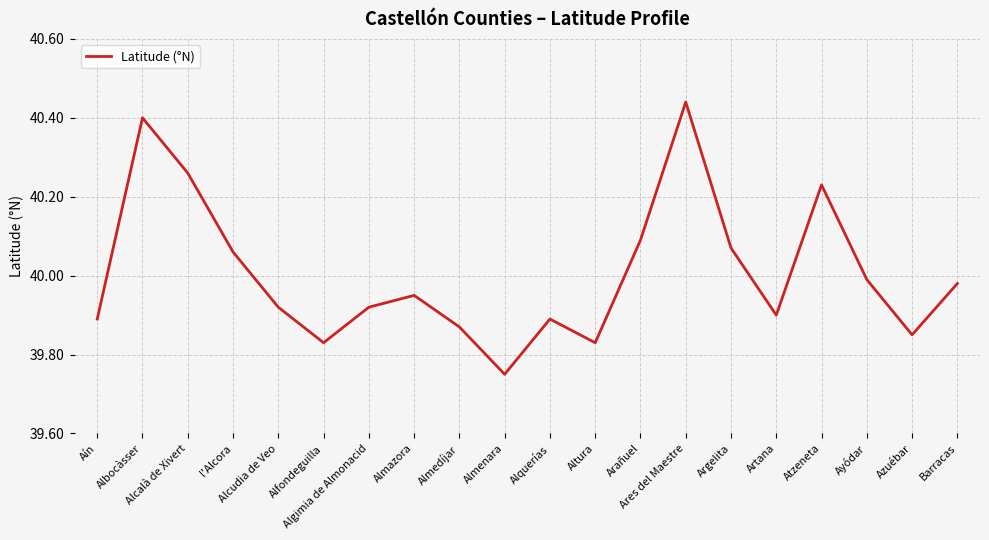

What position from the right is Ares del Maestre?

7